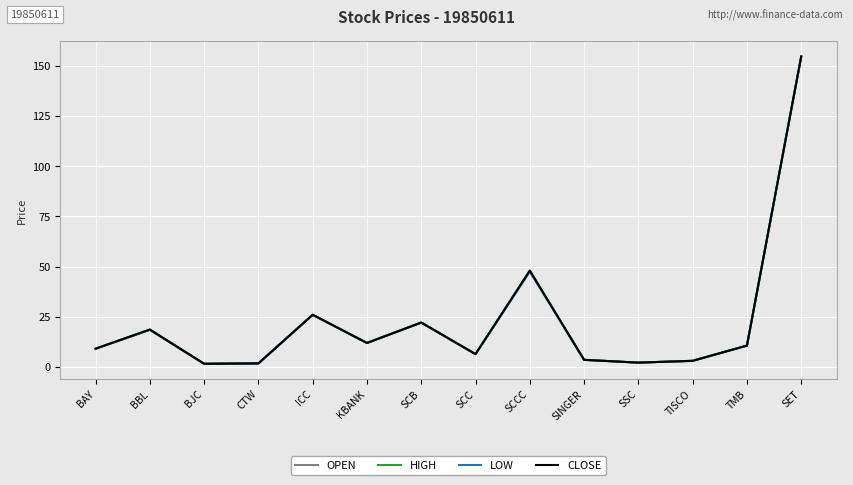

What is the smallest value displayed?

1.6